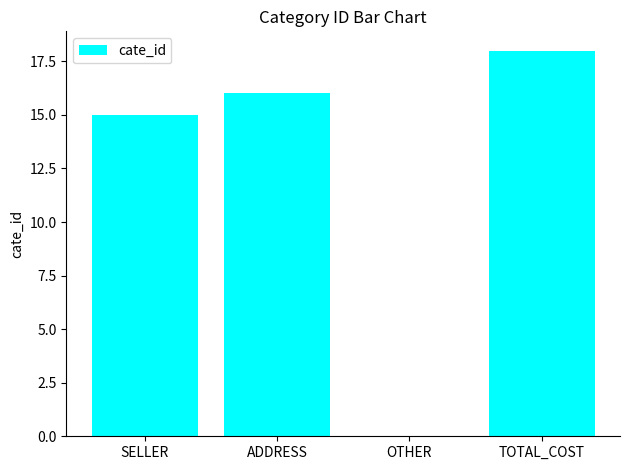

Is it true that the value at OTHER is 0?

True